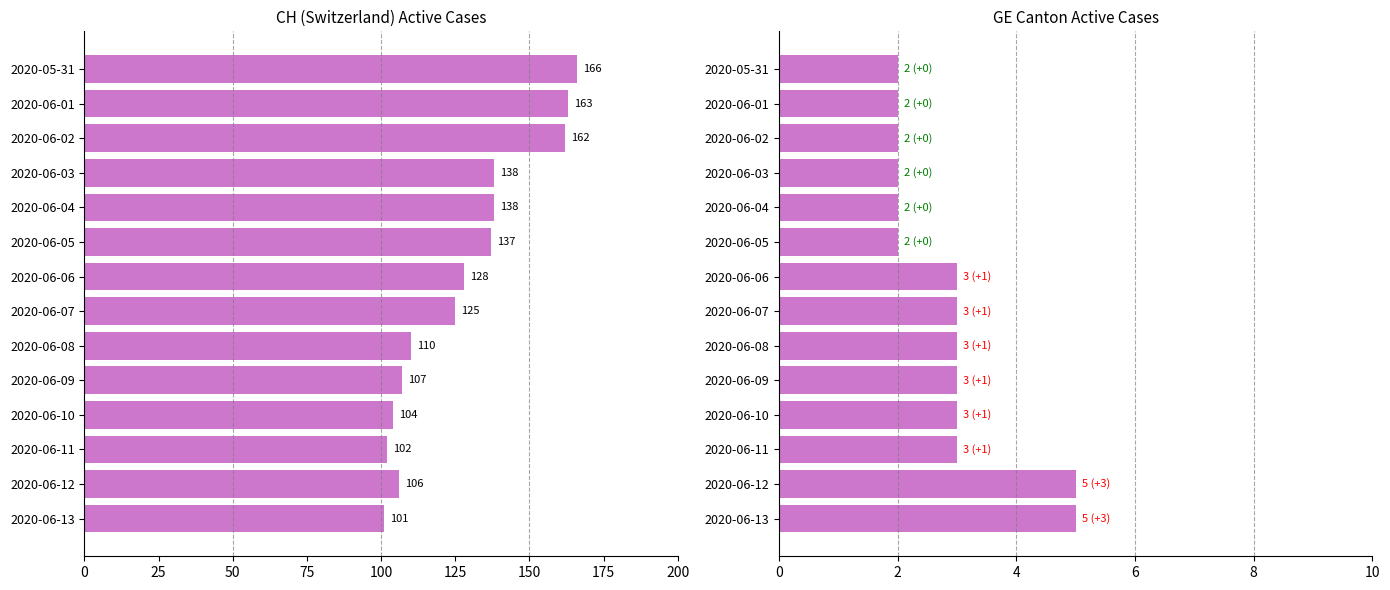

How many categories are shown in the chart?

14